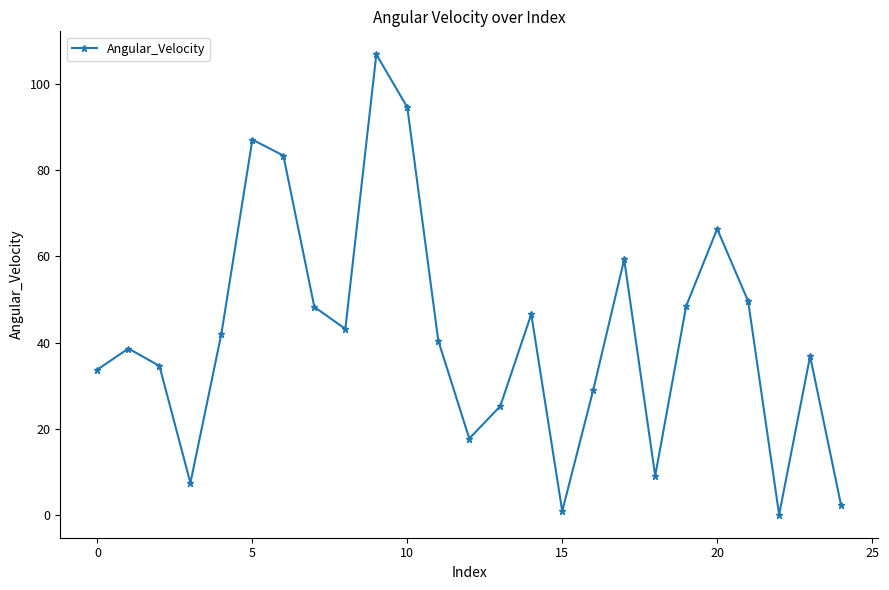

What is the maximum value shown in the chart?

106.8